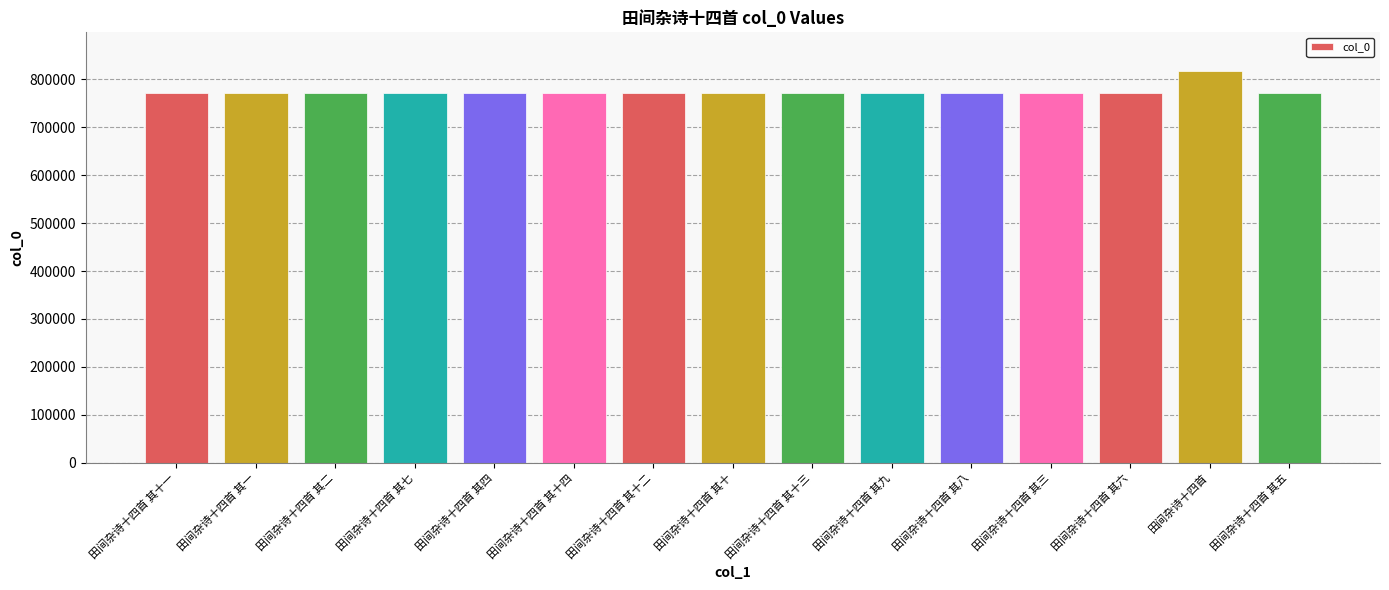

What position from the left is 田间杂诗十四首 其五?

15